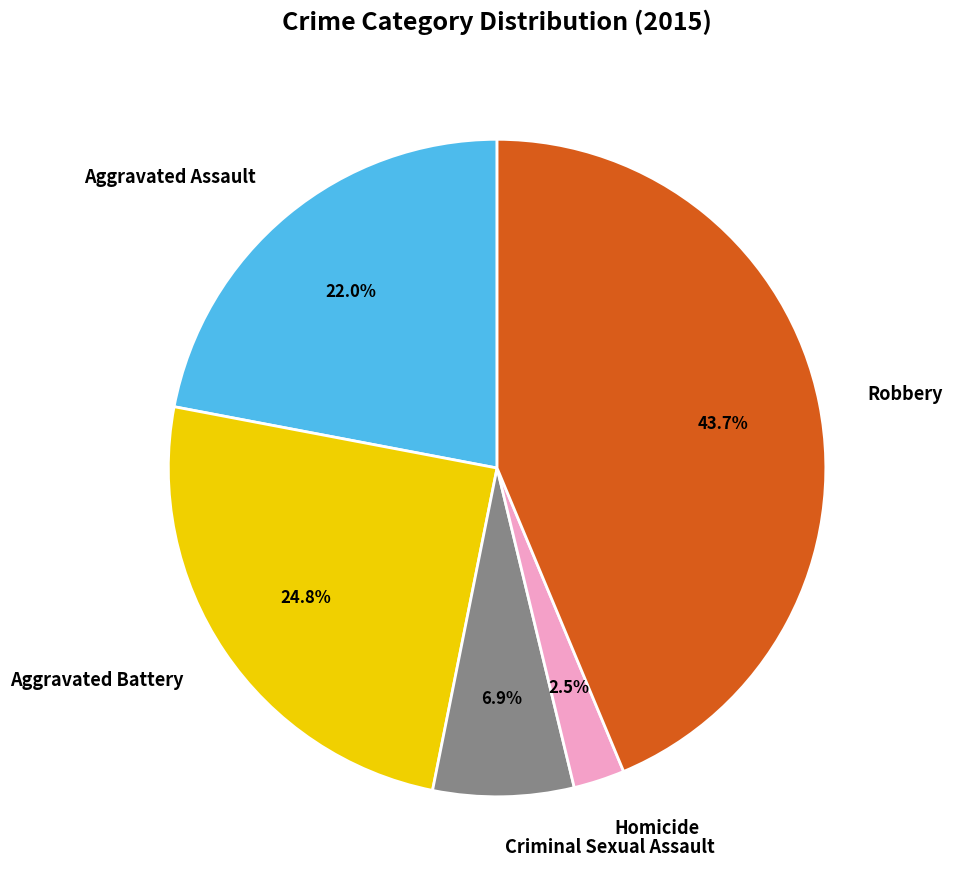

To the nearest percent, what is the difference between the Criminal Sexual Assault and Robbery slice percentages?

37%